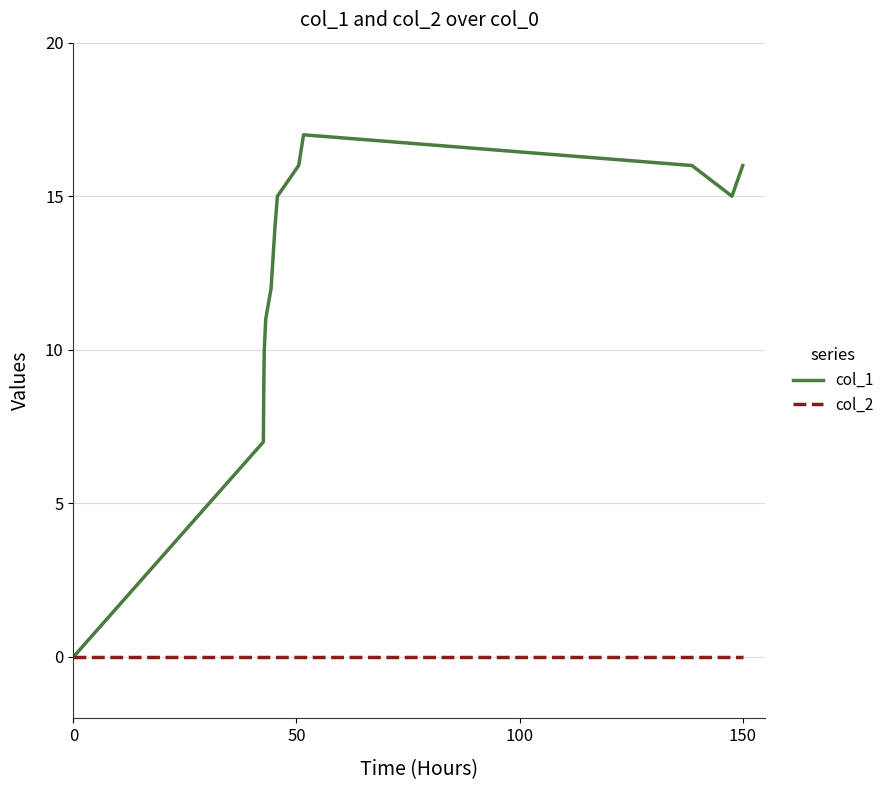

How many lines are shown in the chart?

2